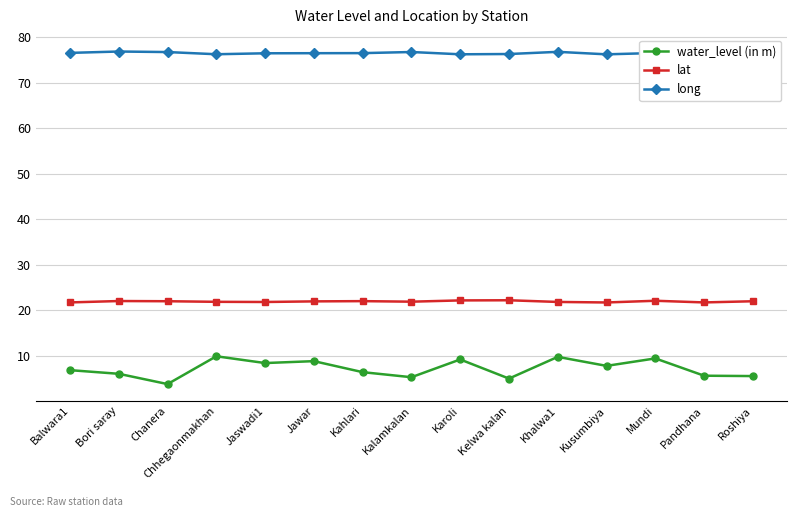

True or false: water_level (in m) and long cross at least once.

False